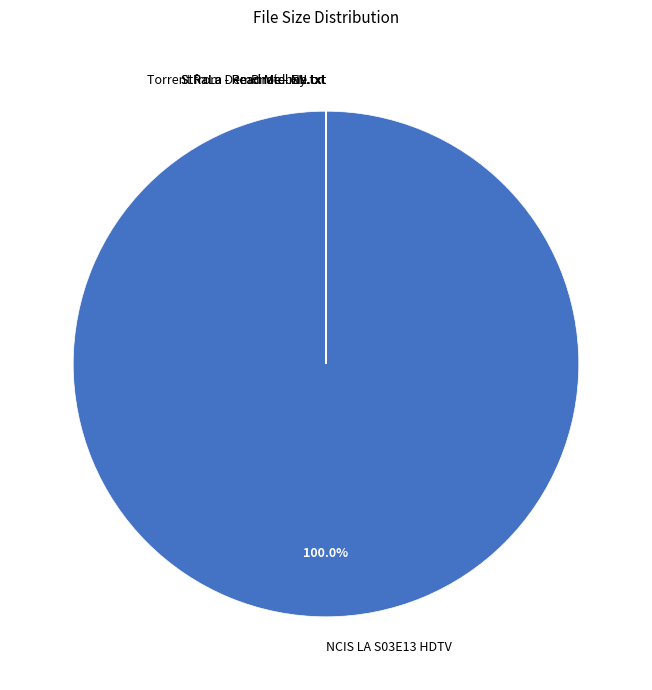

What is the largest slice in the pie chart?

NCIS LA S03E13 HDTV